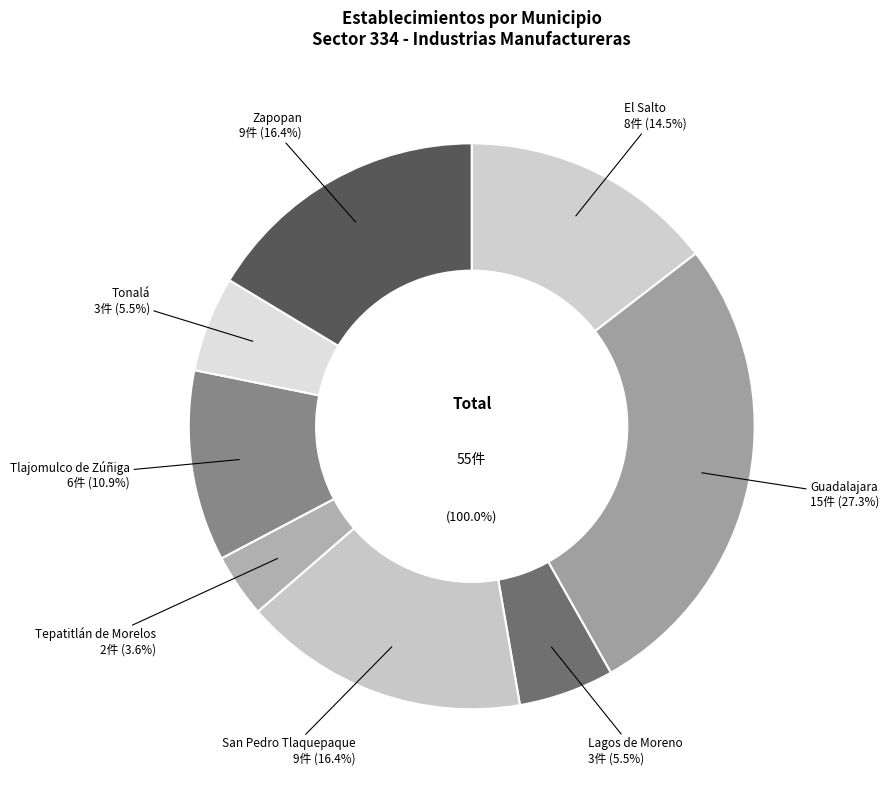

To the nearest percent, what percentage of the pie is Lagos de Moreno?

5%